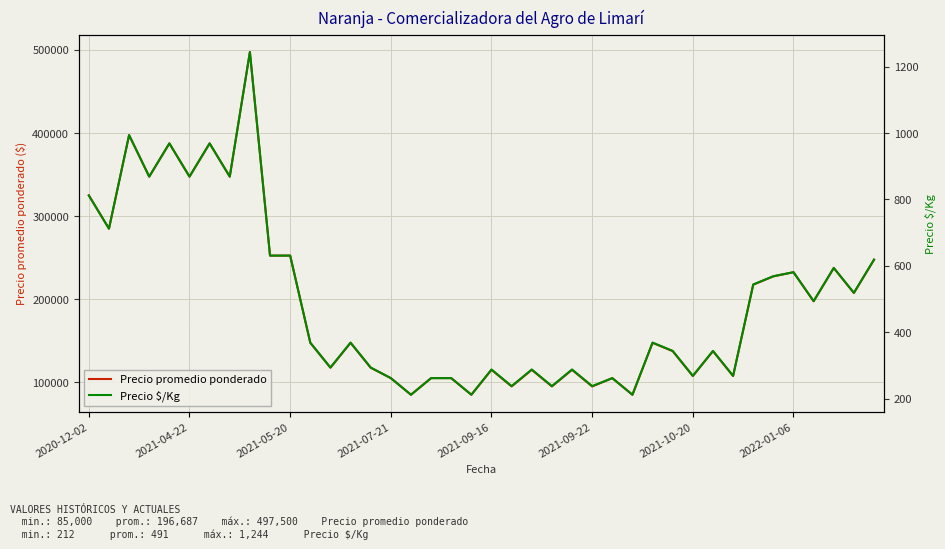

How many series are shown in this chart?

2